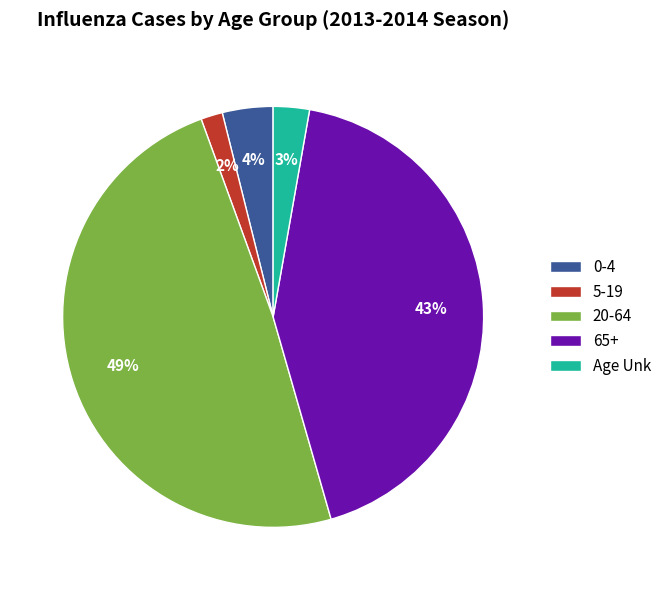

Between 65+ and 20-64, which is larger?

20-64